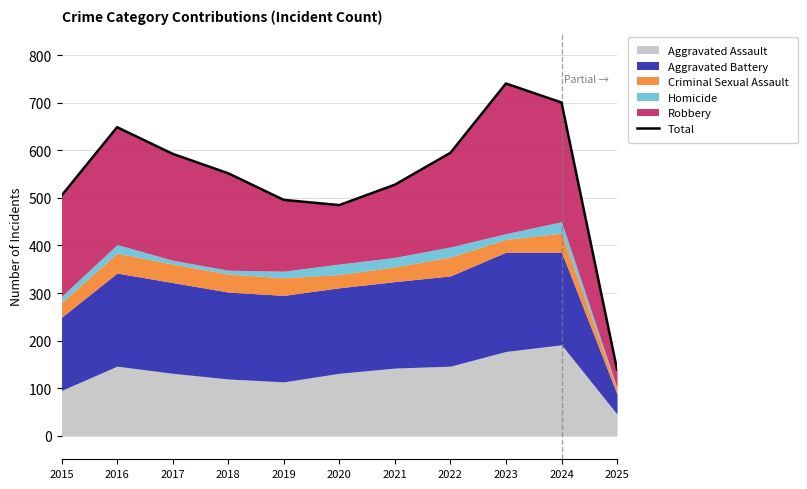

What is the difference between the maximum and second lowest values?

256